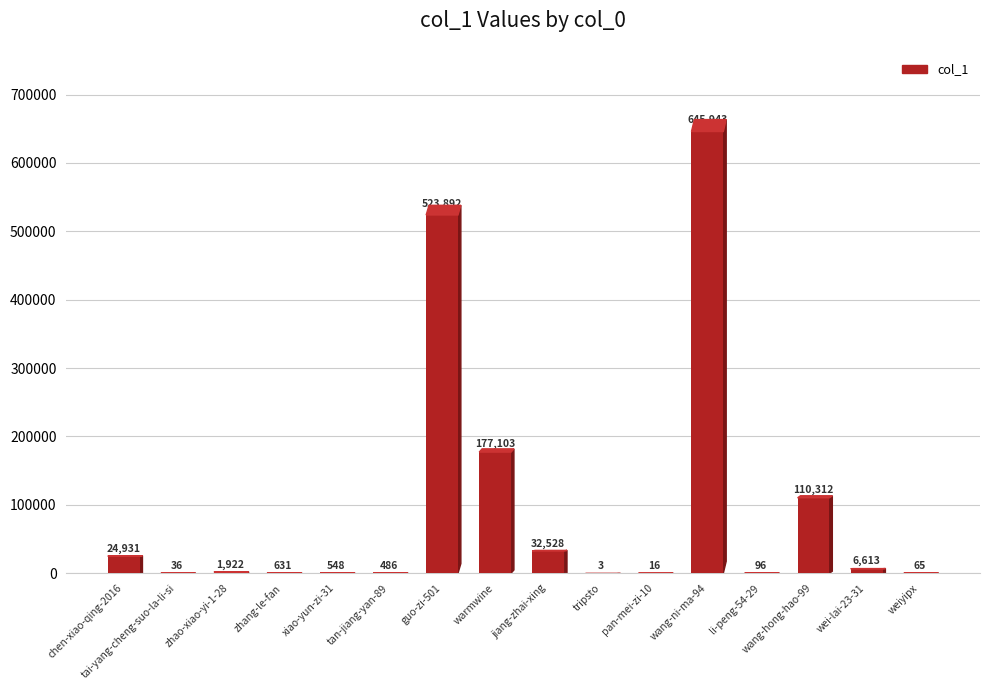

What is the maximum value shown in the chart?

645943